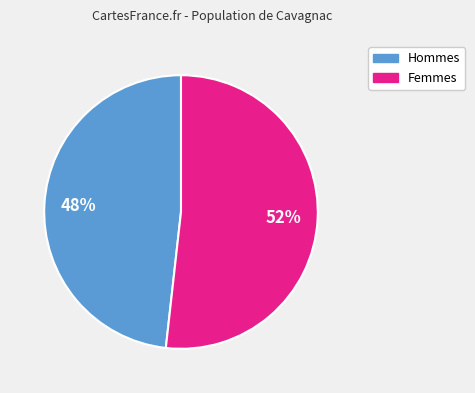

To the nearest percent, what is the difference between the largest and smallest slice percentages?

4%